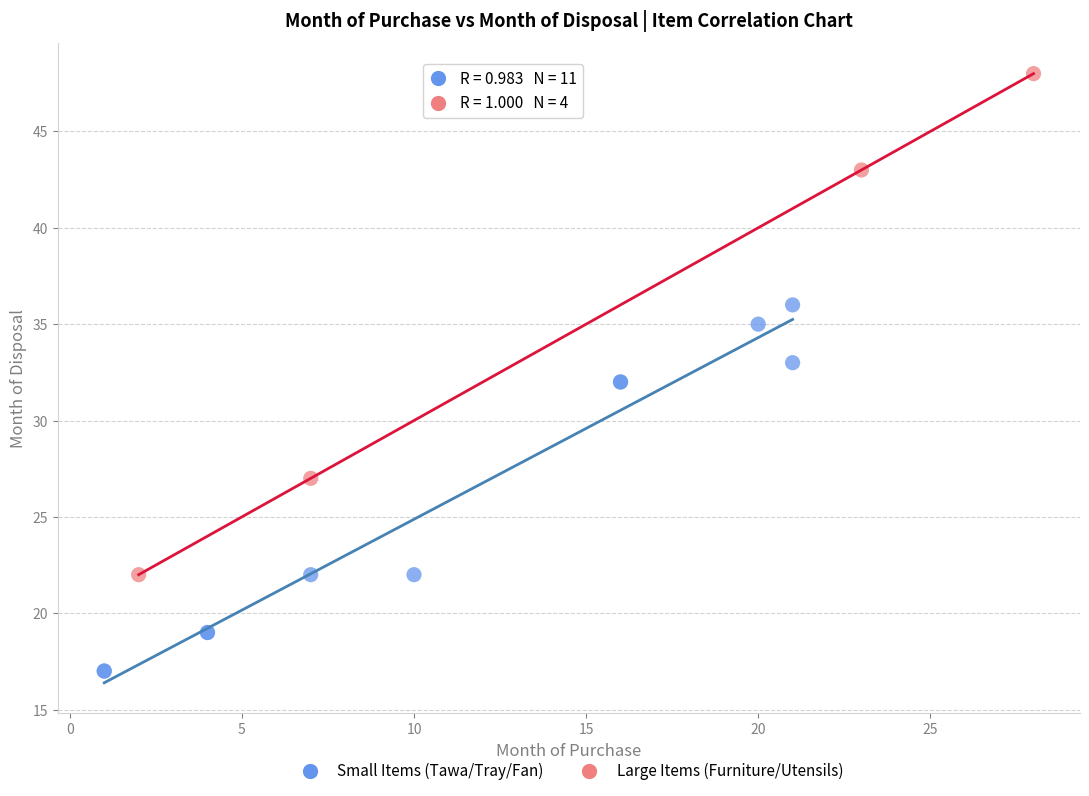

Which series has the largest Y range (max minus min)?

Large Items (Furniture/Utensils)